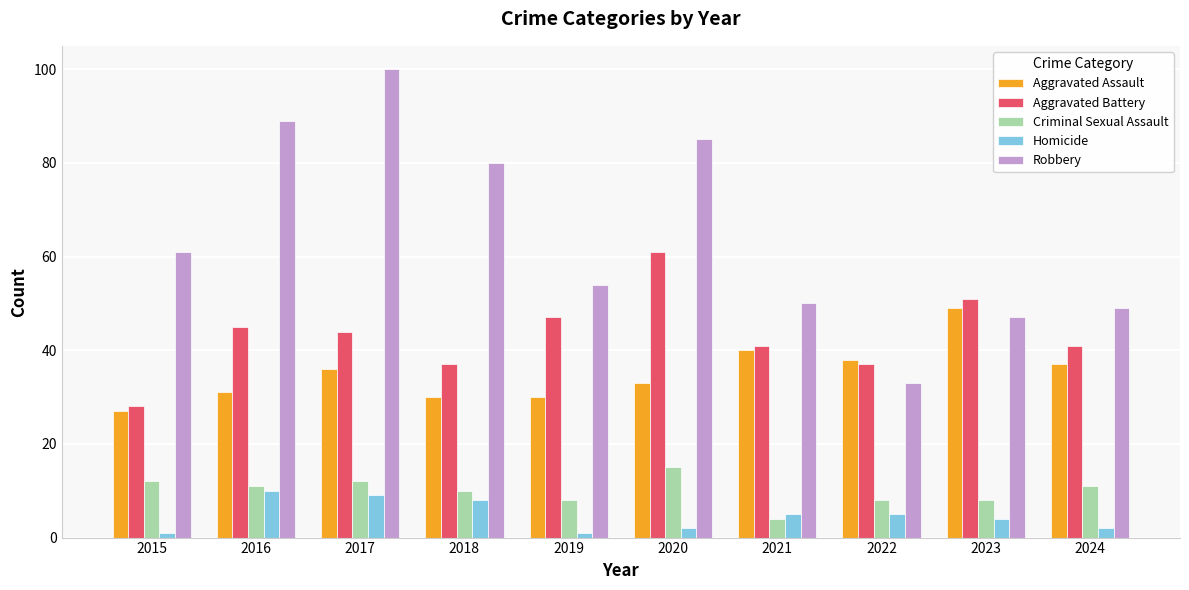

True or false: Aggravated Battery has a value of 23 at 2021.

False